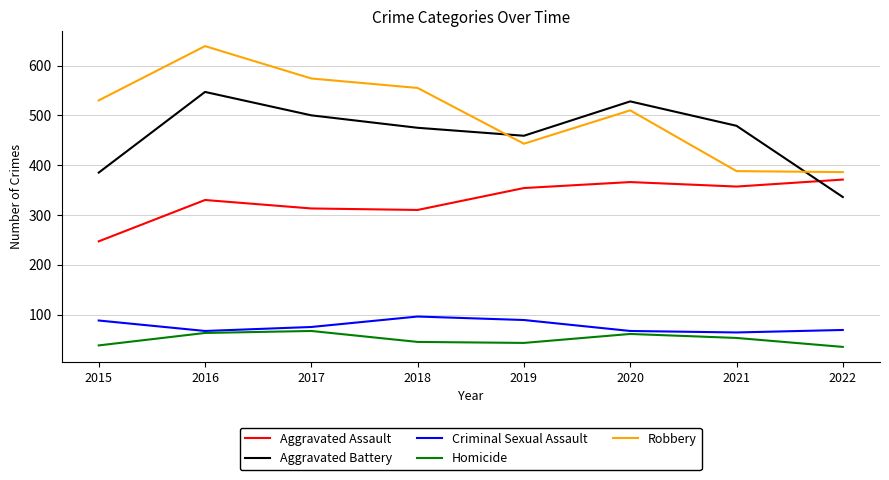

How many lines are shown in the chart?

5